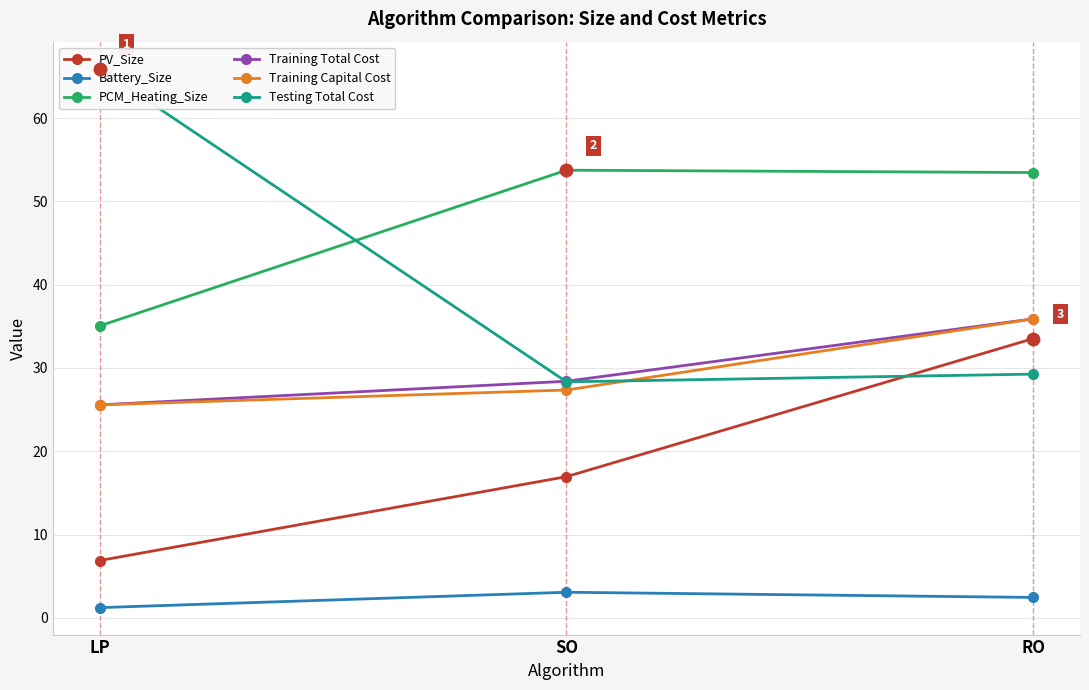

What is the sum of all PCM_Heating_Size values?

142.2